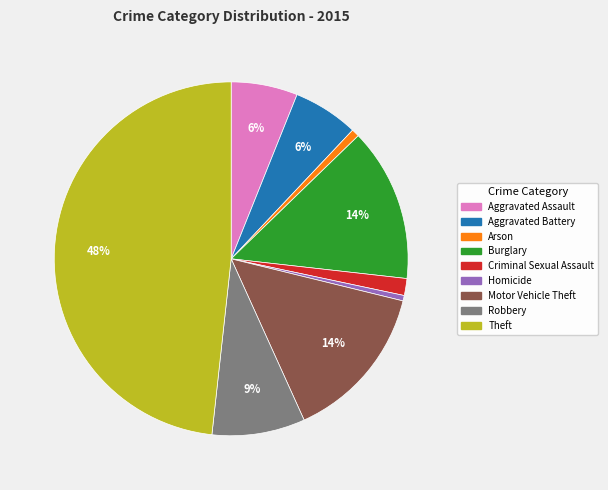

To the nearest percent, what portion does Motor Vehicle Theft represent?

14%